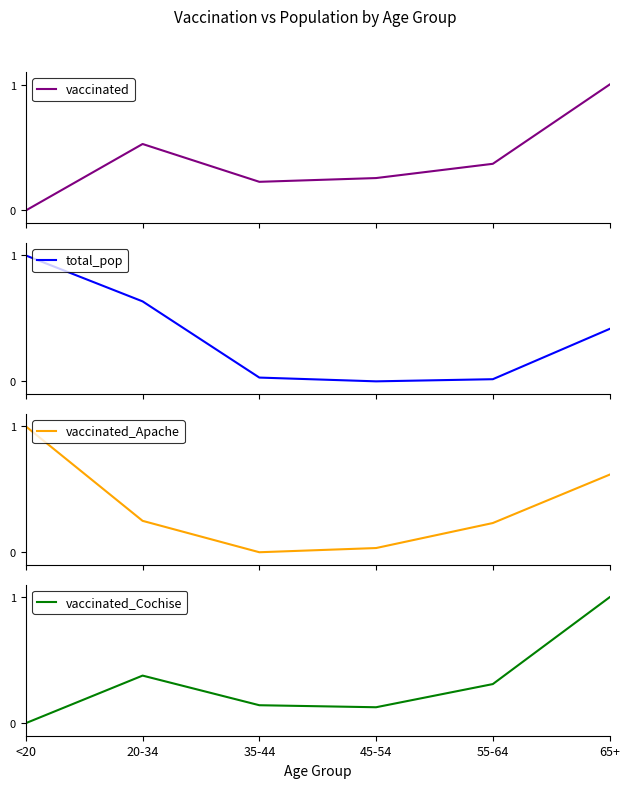

True or false: vaccinated_Cochise and vaccinated_Apache intersect in this chart.

True